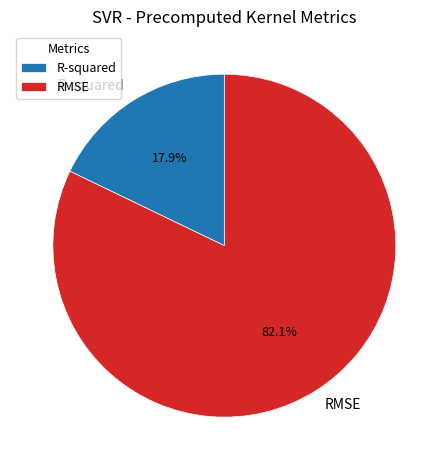

To the nearest percent, what is the combined percentage of R-squared and RMSE?

100%